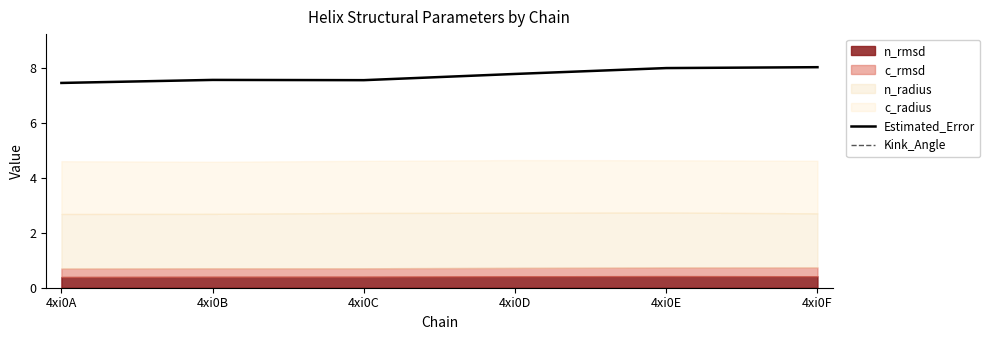

The value of Estimated_Error at 4xi0A is 7.5. True or false?

True